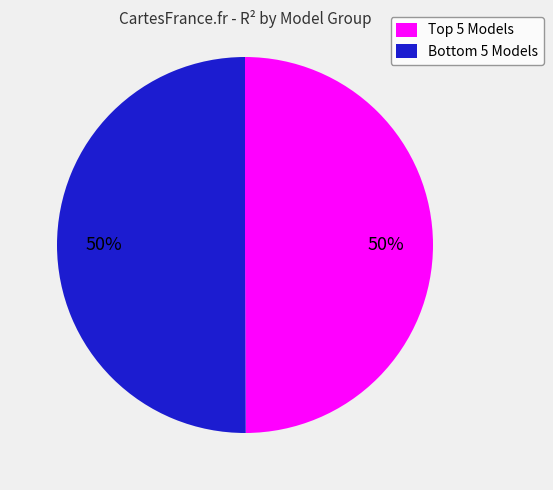

To the nearest percent, what is the average slice percentage?

50%